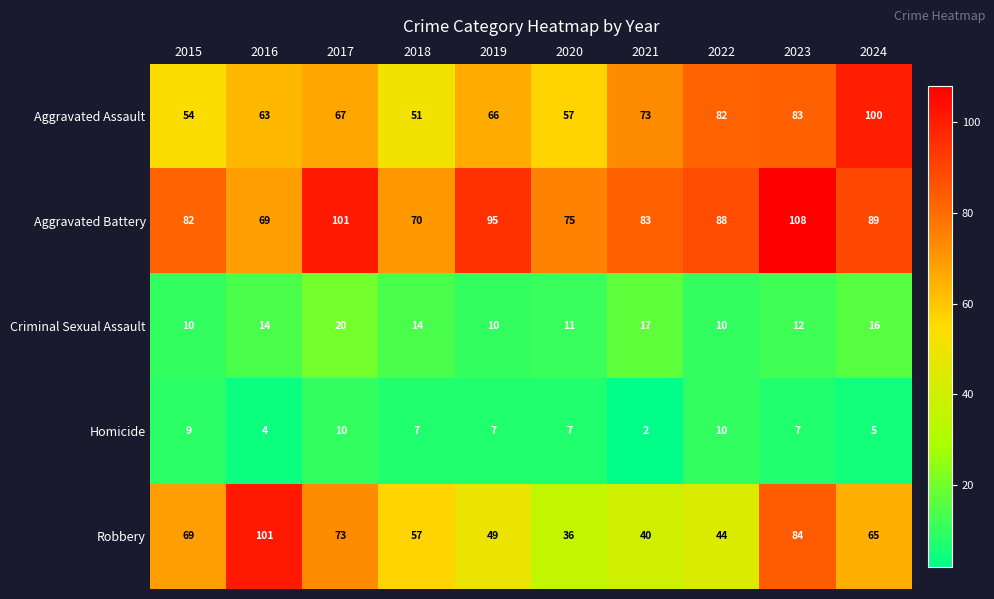

What is the approximate value of Homicide at 2024?

5